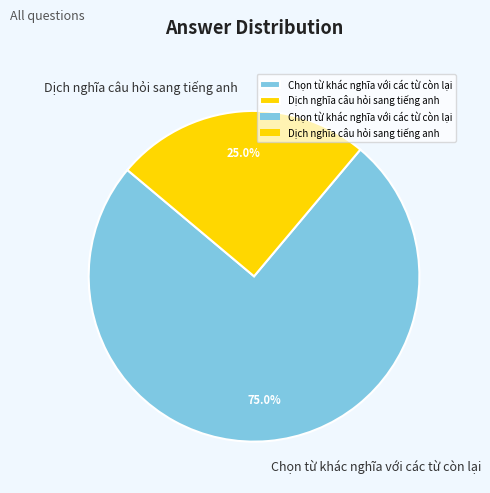

What percentage is the Dịch nghĩa câu hỏi sang tiếng anh slice, to the nearest percent?

25%